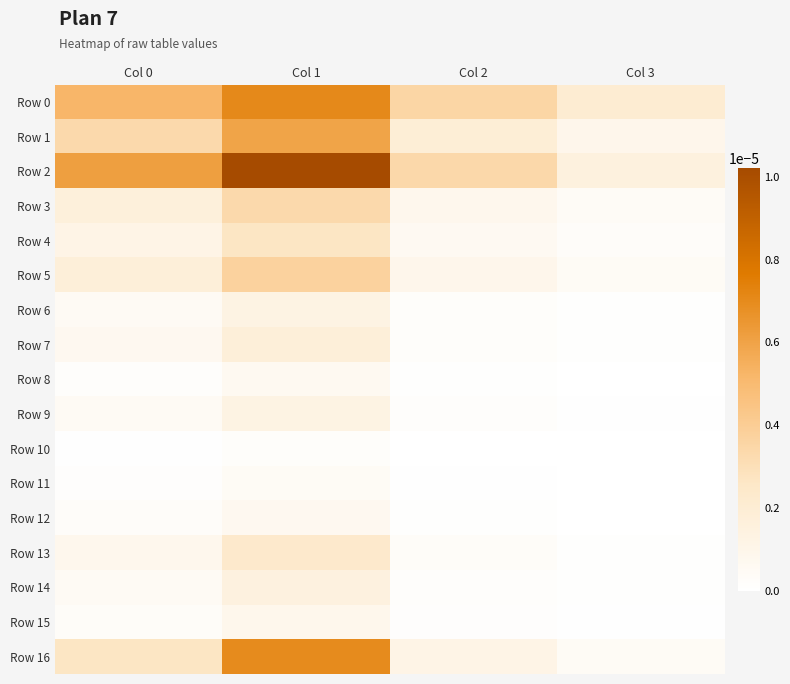

At Col 1, list the series in order from largest to smallest.

Row 2, Row 0, Row 16, Row 1, Row 5, Row 3, Row 4, Row 13, Row 7, Row 14, Row 9, Row 6, Row 15, Row 12, Row 8, Row 11, Row 10